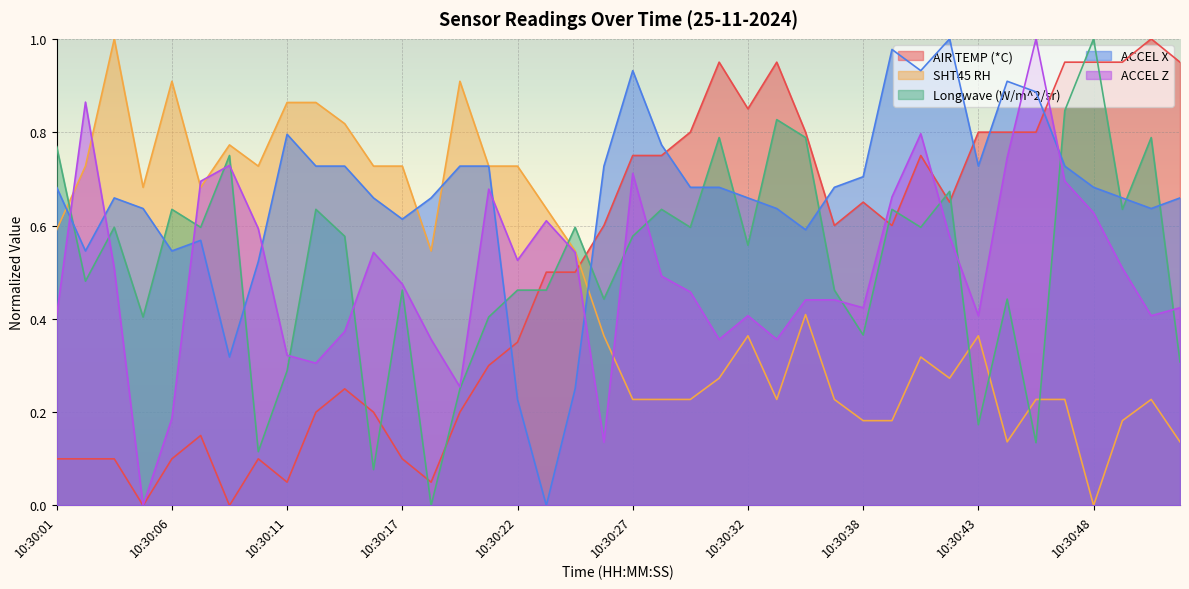

Reading left to right, list all the values displayed in this chart.

AIR TEMP (*C): 10:30:01=0.1	10:30:02=0.1	10:30:03=0.1	10:30:05=0.0	10:30:06=0.1	10:30:07=0.2	10:30:09=0.0	10:30:10=0.1	10:30:11=0.1	10:30:13=0.2	10:30:14=0.2	10:30:15=0.2	10:30:17=0.1	10:30:18=0.1	10:30:19=0.2	10:30:21=0.3	10:30:22=0.3	10:30:23=0.5	10:30:25=0.5	10:30:26=0.6	10:30:27=0.8	10:30:29=0.8	10:30:30=0.8	10:30:31=0.9	10:30:32=0.8	10:30:34=0.9	10:30:35=0.8	10:30:36=0.6	10:30:38=0.7	10:30:39=0.6	10:30:40=0.8	10:30:42=0.7	10:30:43=0.8	10:30:44=0.8	10:30:46=0.8	10:30:47=0.9	10:30:48=0.9	10:30:50=0.9	10:30:51=1.0	10:30:52=0.9
SHT45 RH: 10:30:01=0.6	10:30:02=0.7	10:30:03=1.0	10:30:05=0.7	10:30:06=0.9	10:30:07=0.7	10:30:09=0.8	10:30:10=0.7	10:30:11=0.9	10:30:13=0.9	10:30:14=0.8	10:30:15=0.7	10:30:17=0.7	10:30:18=0.5	10:30:19=0.9	10:30:21=0.7	10:30:22=0.7	10:30:23=0.6	10:30:25=0.5	10:30:26=0.4	10:30:27=0.2	10:30:29=0.2	10:30:30=0.2	10:30:31=0.3	10:30:32=0.4	10:30:34=0.2	10:30:35=0.4	10:30:36=0.2	10:30:38=0.2	10:30:39=0.2	10:30:40=0.3	10:30:42=0.3	10:30:43=0.4	10:30:44=0.1	10:30:46=0.2	10:30:47=0.2	10:30:48=0.0	10:30:50=0.2	10:30:51=0.2	10:30:52=0.1
Longwave (W/m^2/sr): 10:30:01=0.8	10:30:02=0.5	10:30:03=0.6	10:30:05=0.4	10:30:06=0.6	10:30:07=0.6	10:30:09=0.8	10:30:10=0.1	10:30:11=0.3	10:30:13=0.6	10:30:14=0.6	10:30:15=0.1	10:30:17=0.5	10:30:18=0.0	10:30:19=0.3	10:30:21=0.4	10:30:22=0.5	10:30:23=0.5	10:30:25=0.6	10:30:26=0.4	10:30:27=0.6	10:30:29=0.6	10:30:30=0.6	10:30:31=0.8	10:30:32=0.6	10:30:34=0.8	10:30:35=0.8	10:30:36=0.5	10:30:38=0.4	10:30:39=0.6	10:30:40=0.6	10:30:42=0.7	10:30:43=0.2	10:30:44=0.4	10:30:46=0.1	10:30:47=0.8	10:30:48=1.0	10:30:50=0.6	10:30:51=0.8	10:30:52=0.3
ACCEL X: 10:30:01=0.7	10:30:02=0.5	10:30:03=0.7	10:30:05=0.6	10:30:06=0.5	10:30:07=0.6	10:30:09=0.3	10:30:10=0.5	10:30:11=0.8	10:30:13=0.7	10:30:14=0.7	10:30:15=0.7	10:30:17=0.6	10:30:18=0.7	10:30:19=0.7	10:30:21=0.7	10:30:22=0.2	10:30:23=0.0	10:30:25=0.3	10:30:26=0.7	10:30:27=0.9	10:30:29=0.8	10:30:30=0.7	10:30:31=0.7	10:30:32=0.7	10:30:34=0.6	10:30:35=0.6	10:30:36=0.7	10:30:38=0.7	10:30:39=1.0	10:30:40=0.9	10:30:42=1.0	10:30:43=0.7	10:30:44=0.9	10:30:46=0.9	10:30:47=0.7	10:30:48=0.7	10:30:50=0.7	10:30:51=0.6	10:30:52=0.7
ACCEL Z: 10:30:01=0.4	10:30:02=0.9	10:30:03=0.5	10:30:05=0.0	10:30:06=0.2	10:30:07=0.7	10:30:09=0.7	10:30:10=0.6	10:30:11=0.3	10:30:13=0.3	10:30:14=0.4	10:30:15=0.5	10:30:17=0.5	10:30:18=0.4	10:30:19=0.3	10:30:21=0.7	10:30:22=0.5	10:30:23=0.6	10:30:25=0.5	10:30:26=0.1	10:30:27=0.7	10:30:29=0.5	10:30:30=0.5	10:30:31=0.4	10:30:32=0.4	10:30:34=0.4	10:30:35=0.4	10:30:36=0.4	10:30:38=0.4	10:30:39=0.7	10:30:40=0.8	10:30:42=0.6	10:30:43=0.4	10:30:44=0.7	10:30:46=1.0	10:30:47=0.7	10:30:48=0.6	10:30:50=0.5	10:30:51=0.4	10:30:52=0.4